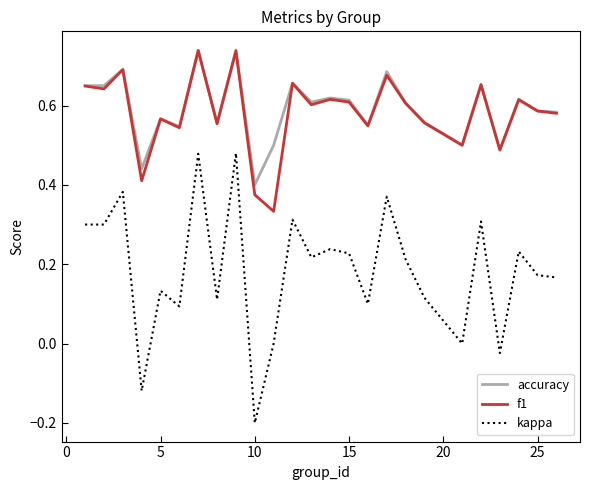

True or false: f1 and kappa intersect in this chart.

False